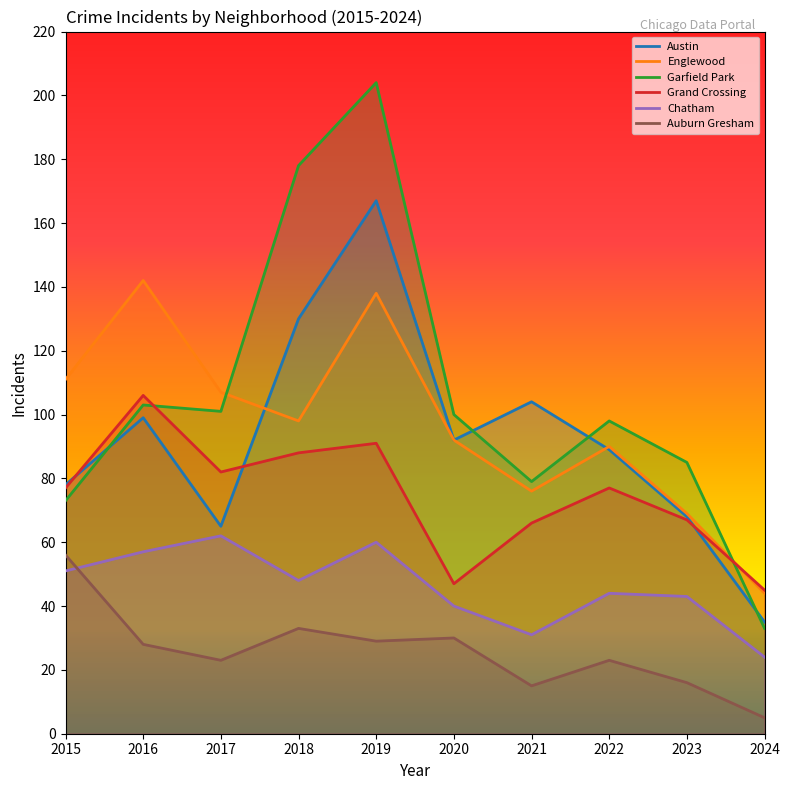

Which has a higher value, 2015 or 2018?

2018